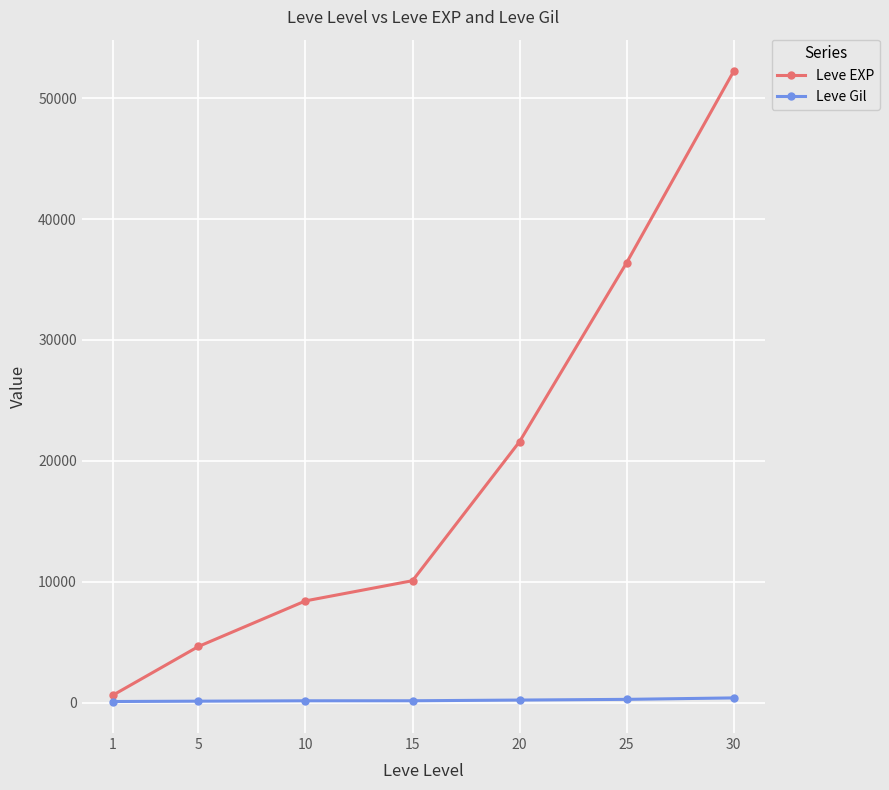

What is the value of the Leve Gil point at the 7th from the left?

410